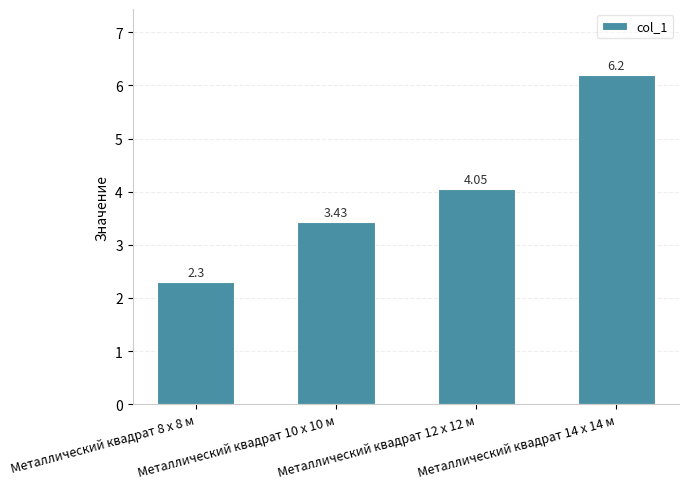

Rank the categories by value from highest to lowest.

Металлический квадрат 14 x 14 м, Металлический квадрат 12 x 12 м, Металлический квадрат 10 x 10 м, Металлический квадрат 8 x 8 м